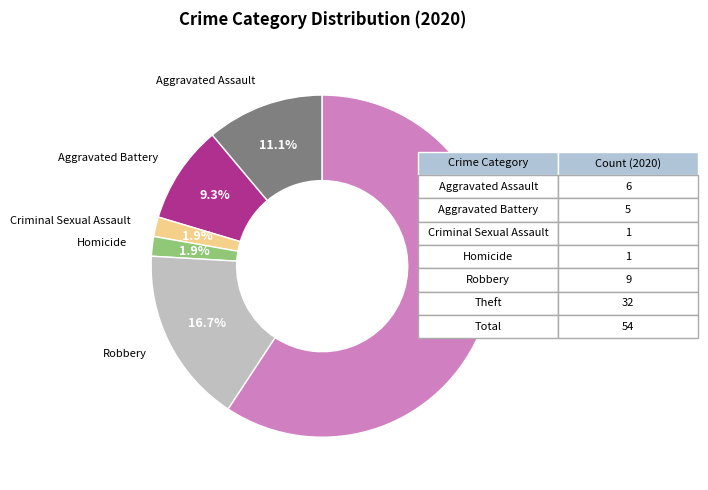

To the nearest percent, what percentage of the pie is Aggravated Battery?

9%